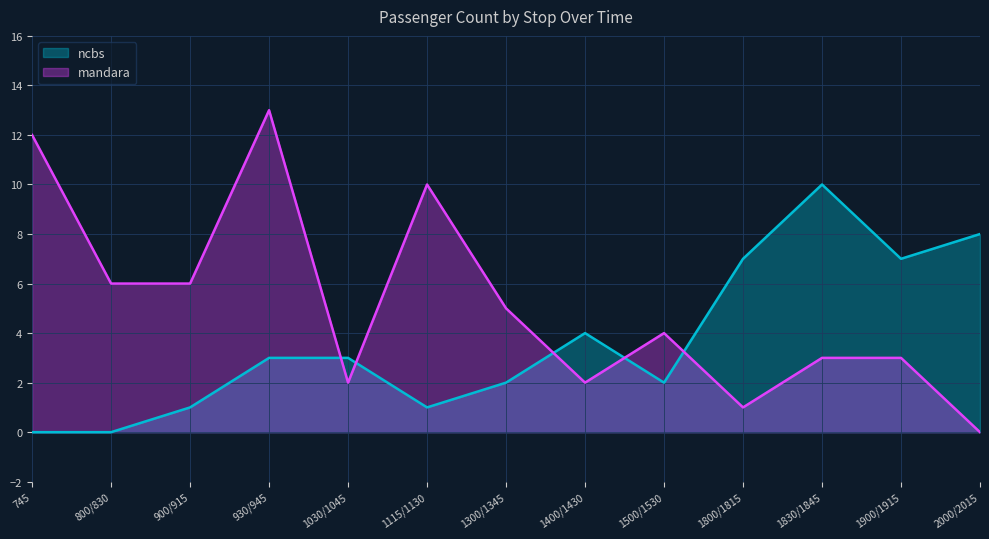

At which label does ncbs first exceed 3?

1400/1430